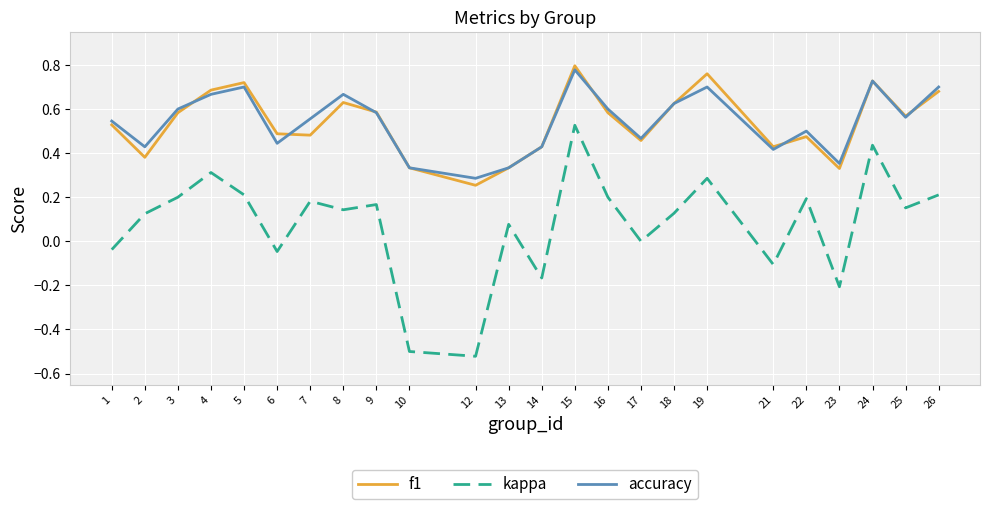

What is the sum of all accuracy values?

13.0